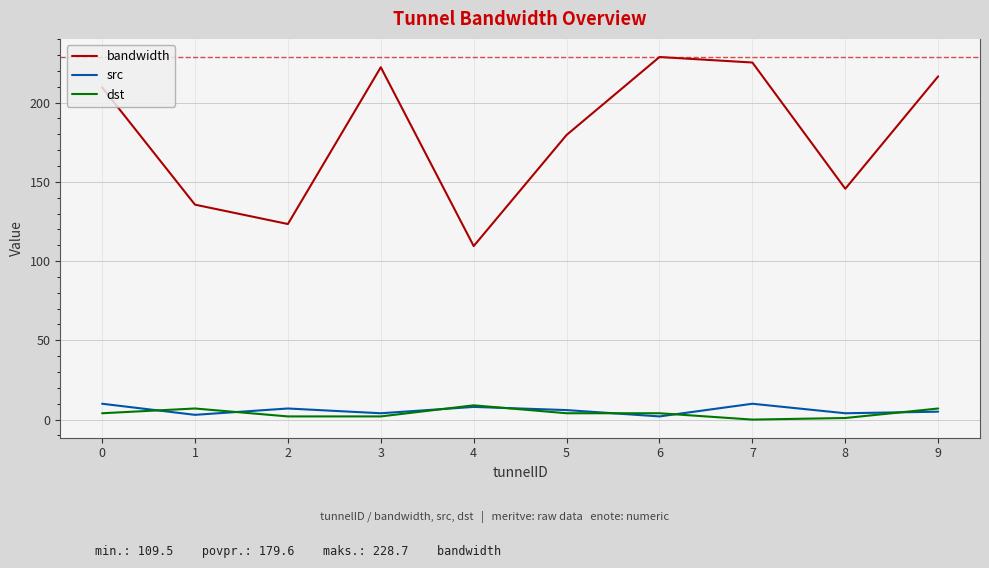

What is the maximum value for src?

10.0